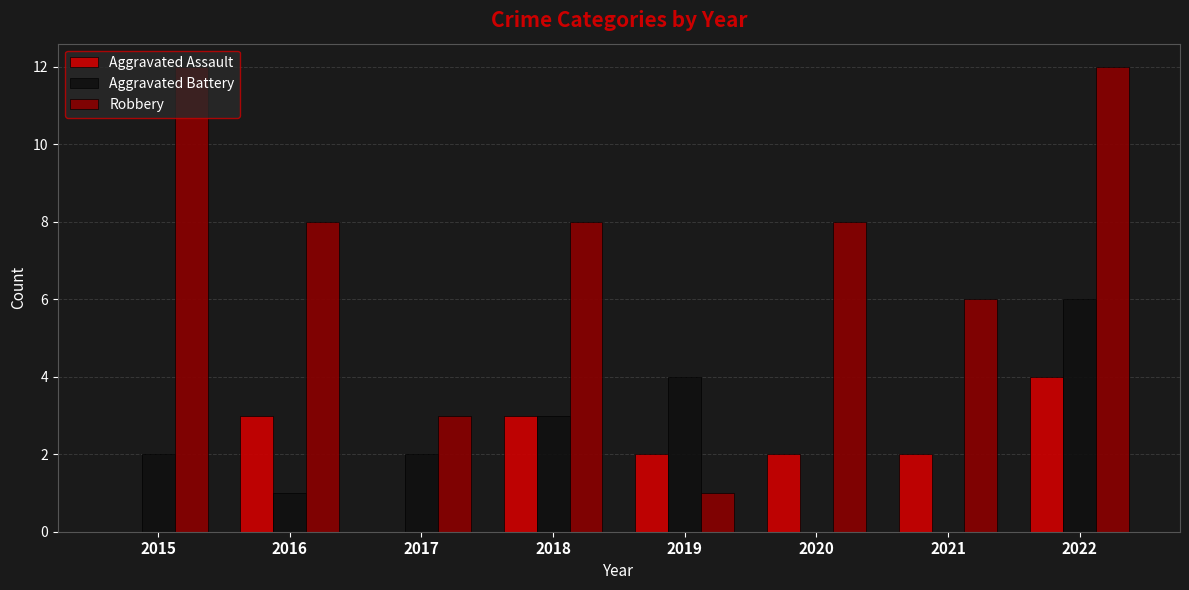

Which series has the largest total across all categories?

Robbery